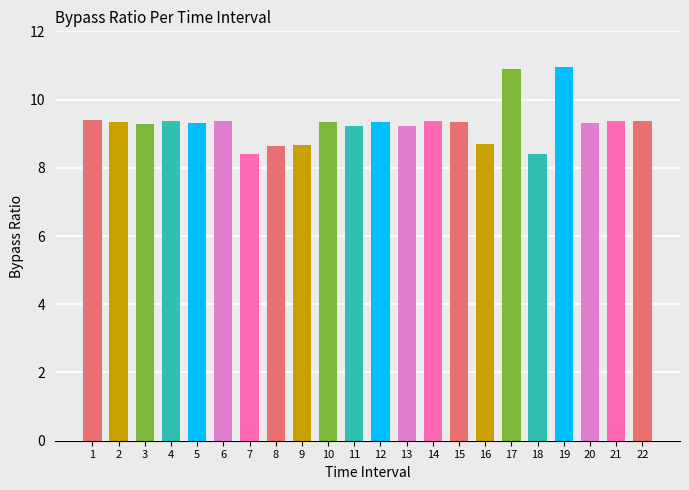

Approximately how many times larger is the value at 7 compared to 14?

0.9